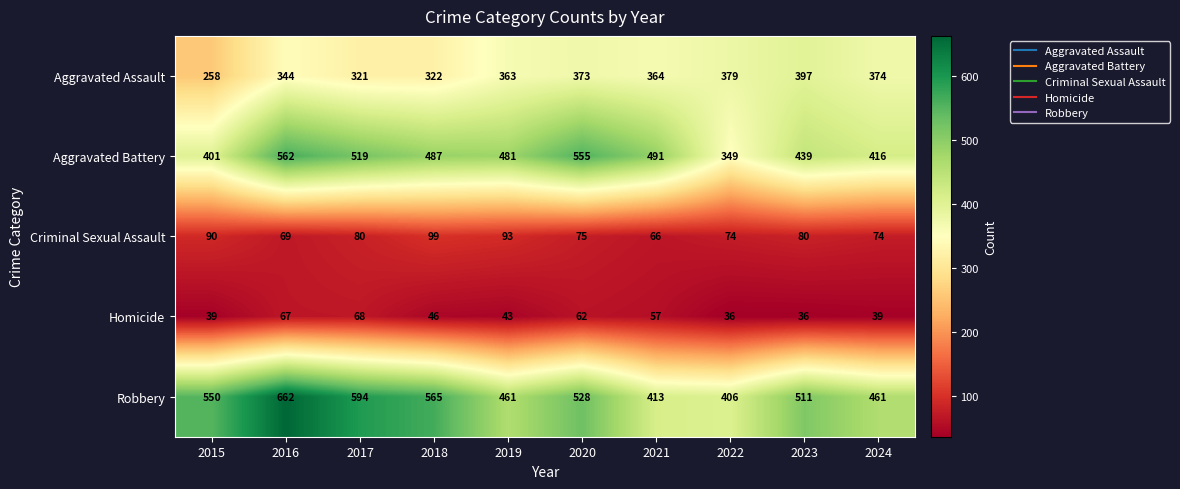

What is the minimum value shown in the chart?

36